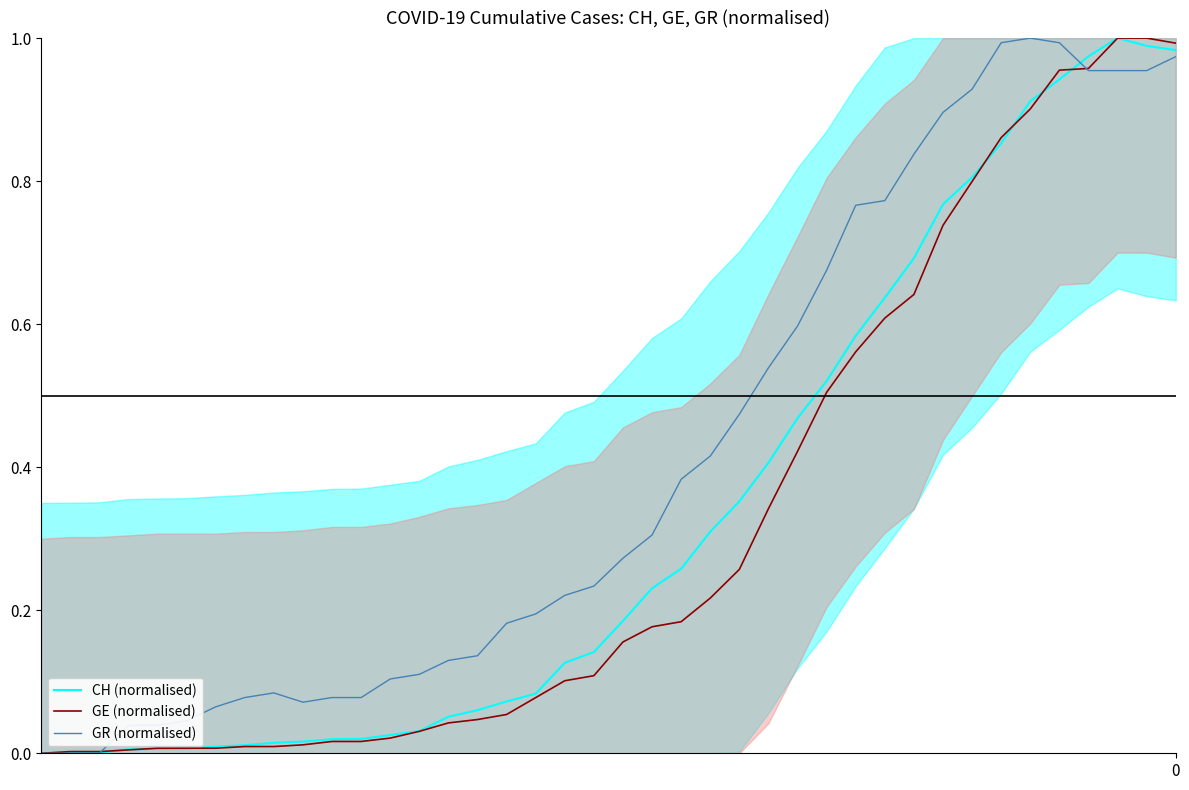

How many intersections are there between GE (normalised) and GR (normalised)?

2